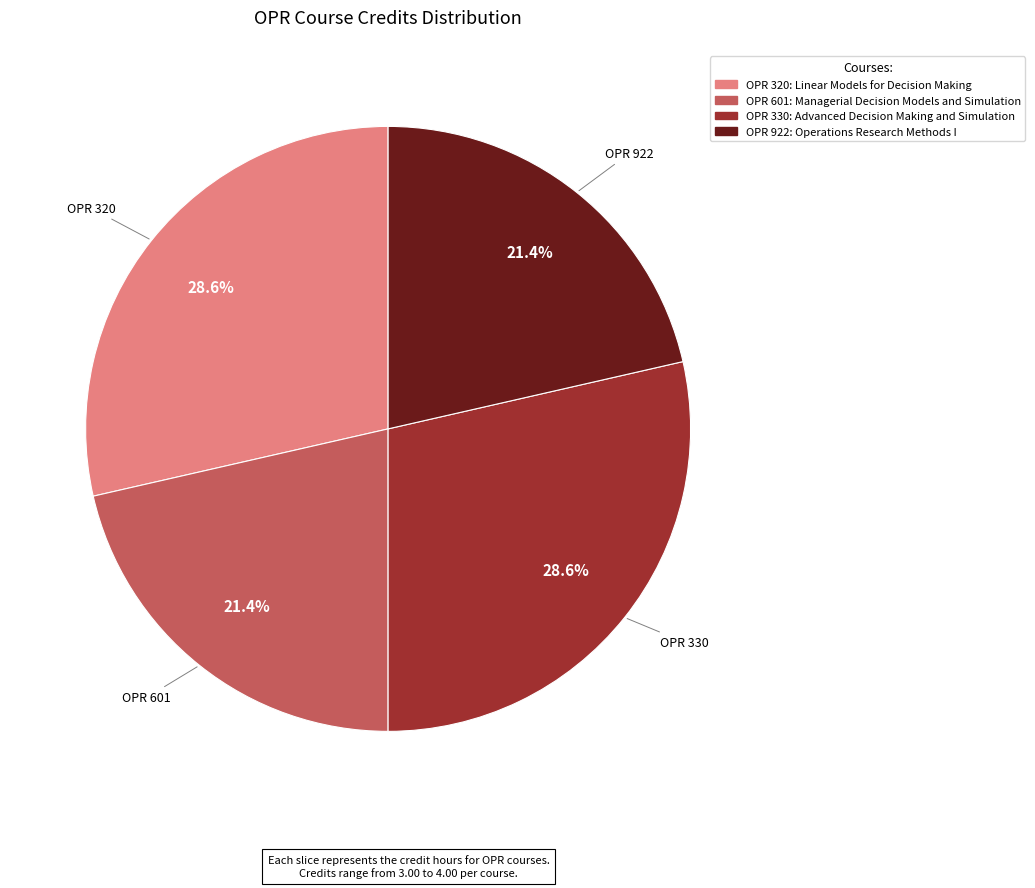

Is there a majority slice in this chart?

No